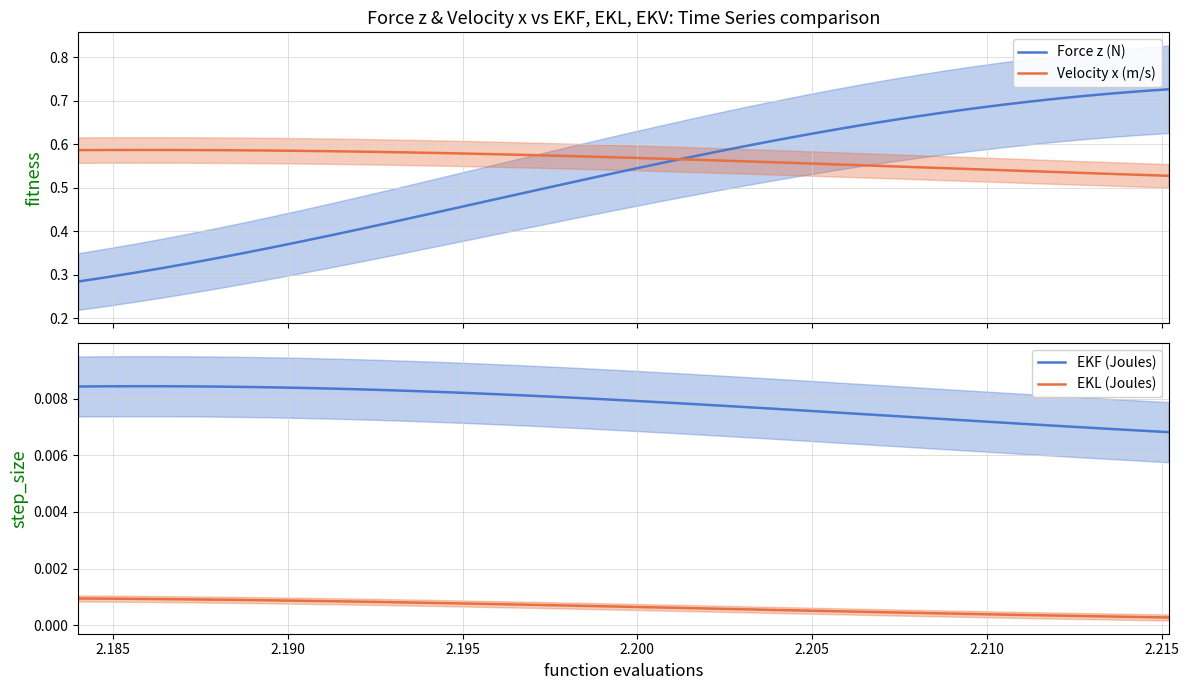

True or false: EKL (Joules) and EKF (Joules) intersect in this chart.

False